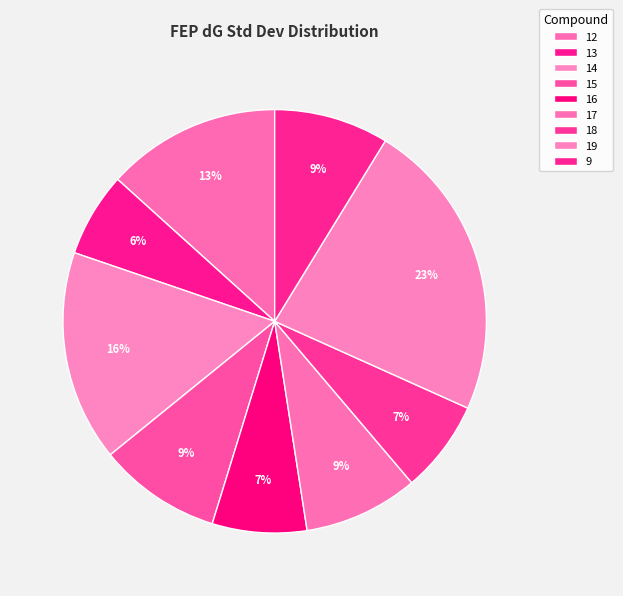

To the nearest percent, what is the combined percentage of 15 and 16?

17%